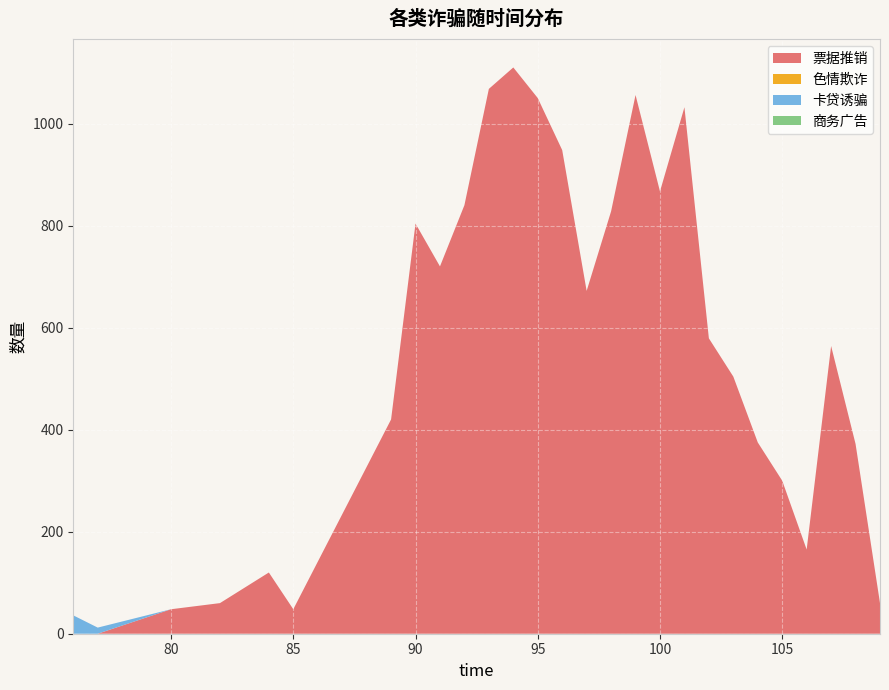

Reading left to right, extract all data points from this chart.

票据推销: 76=0	77=0	80=48	82=60	84=120	85=48	89=420	90=804	91=720	92=840	93=1068	94=1110	95=1050	96=948	97=672	98=828	99=1056	100=867	101=1032	102=579	103=504	104=375	105=300	106=165	107=564	108=372	109=60
色情欺诈: 76=0	77=0	80=0	82=0	84=0	85=0	89=0	90=0	91=0	92=0	93=0	94=0	95=0	96=0	97=0	98=0	99=0	100=0	101=0	102=0	103=0	104=0	105=0	106=0	107=0	108=0	109=0
卡贷诱骗: 76=36	77=12	80=0	82=0	84=0	85=0	89=0	90=0	91=0	92=0	93=0	94=0	95=0	96=0	97=0	98=0	99=0	100=0	101=0	102=0	103=0	104=0	105=0	106=0	107=0	108=0	109=0
商务广告: 76=0	77=0	80=0	82=0	84=0	85=0	89=0	90=0	91=0	92=0	93=0	94=0	95=0	96=0	97=0	98=0	99=0	100=0	101=0	102=0	103=0	104=0	105=0	106=0	107=0	108=0	109=0